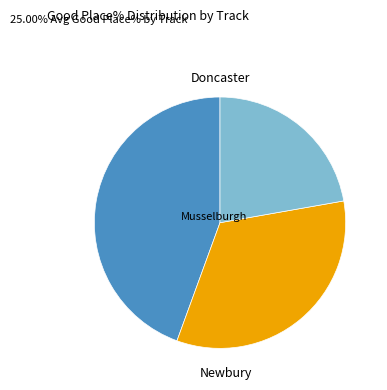

Does any single category account for the majority?

No